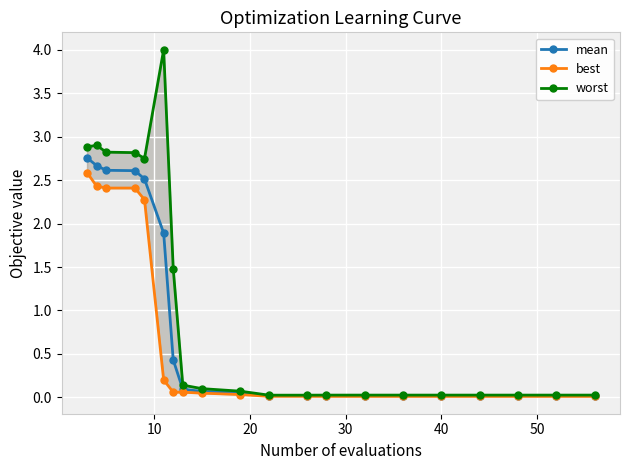

Count the number of categories in the chart.

20